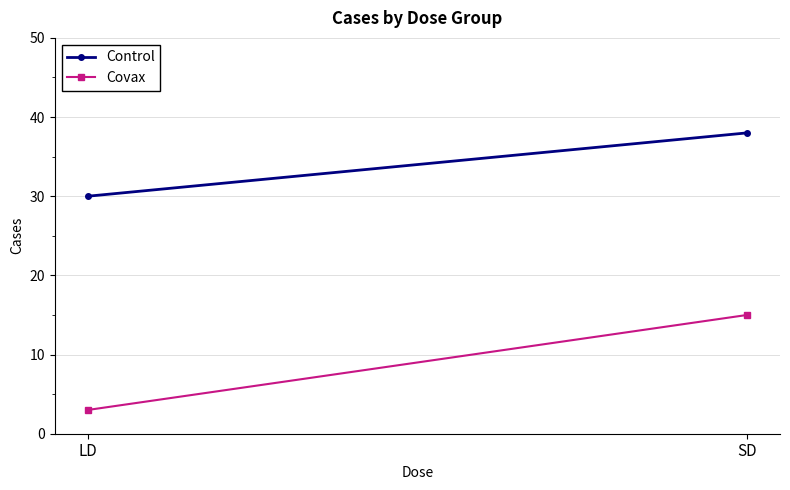

What is the difference between the maximum and minimum values in the Covax series?

12